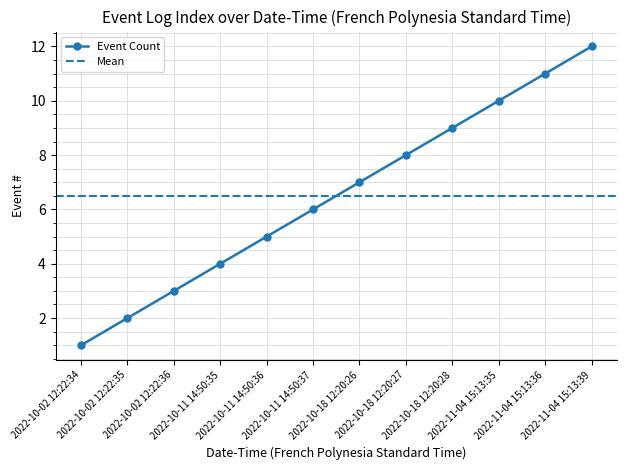

What is the label of the 2nd point from the right?

2022-11-04 15:13:36